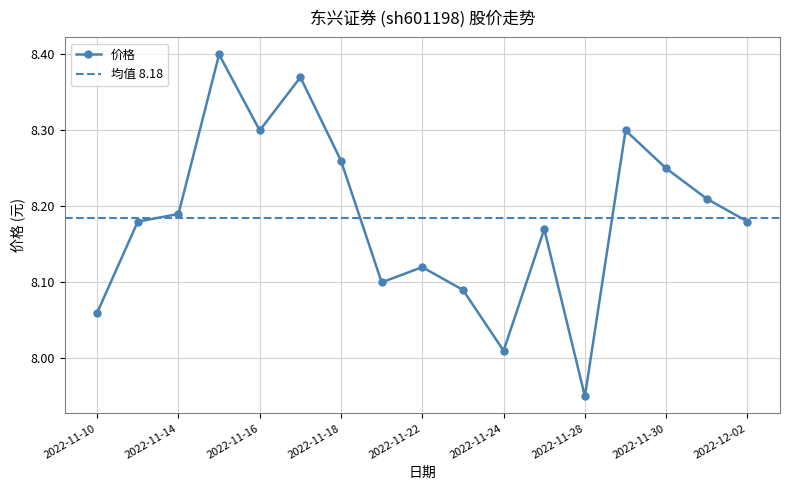

Rank the categories by value from highest to lowest.

2022-11-15, 2022-11-17, 2022-11-16, 2022-11-29, 2022-11-18, 2022-11-30, 2022-12-01, 2022-11-14, 2022-11-11, 2022-12-02, 2022-11-25, 2022-11-22, 2022-11-21, 2022-11-23, 2022-11-10, 2022-11-24, 2022-11-28